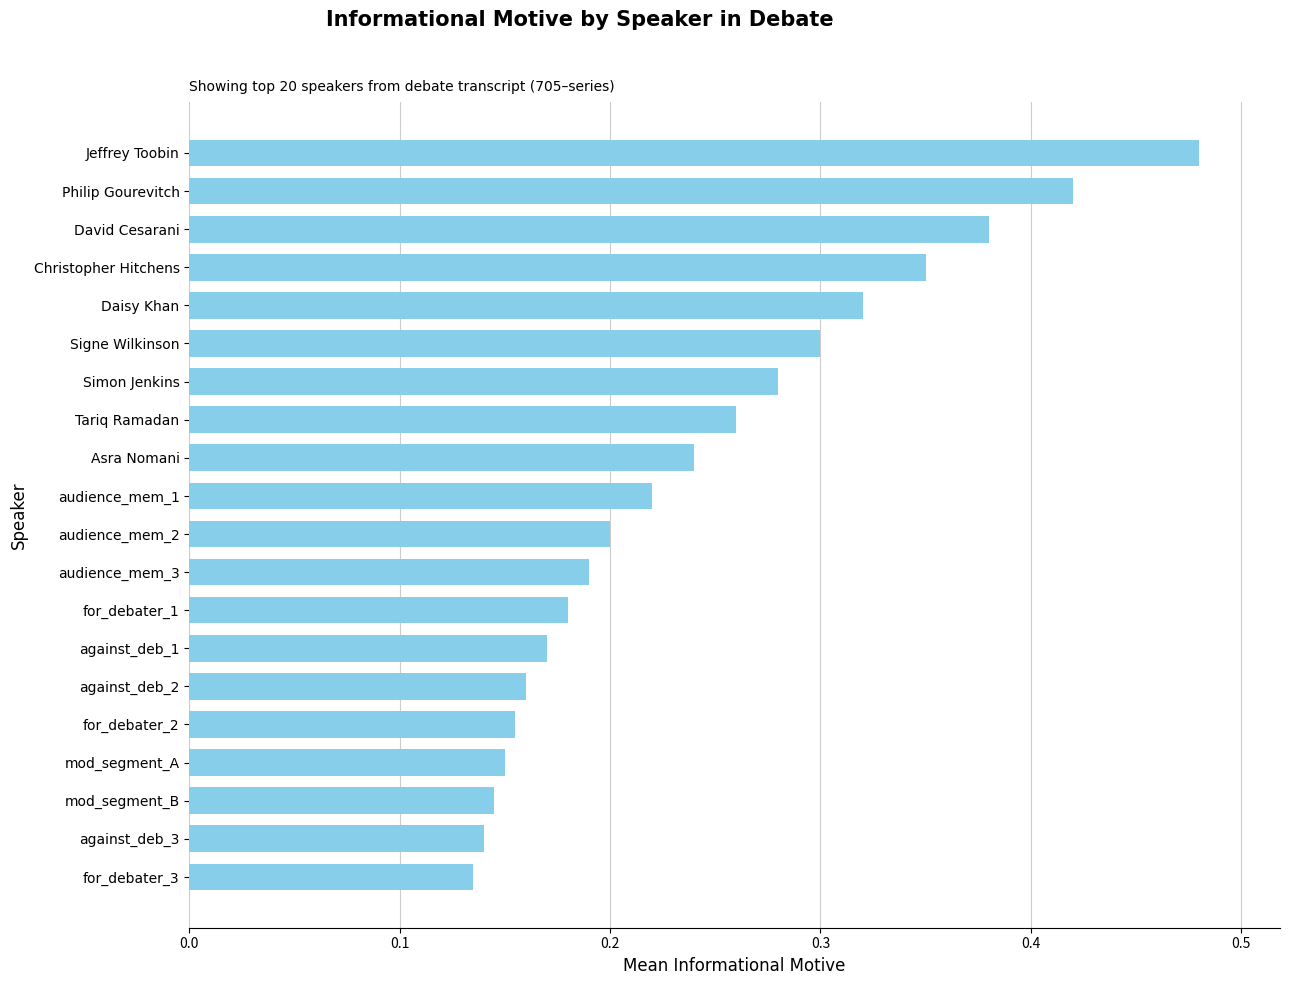

True or false: the data shows 0.2 at for_debater_3.

False